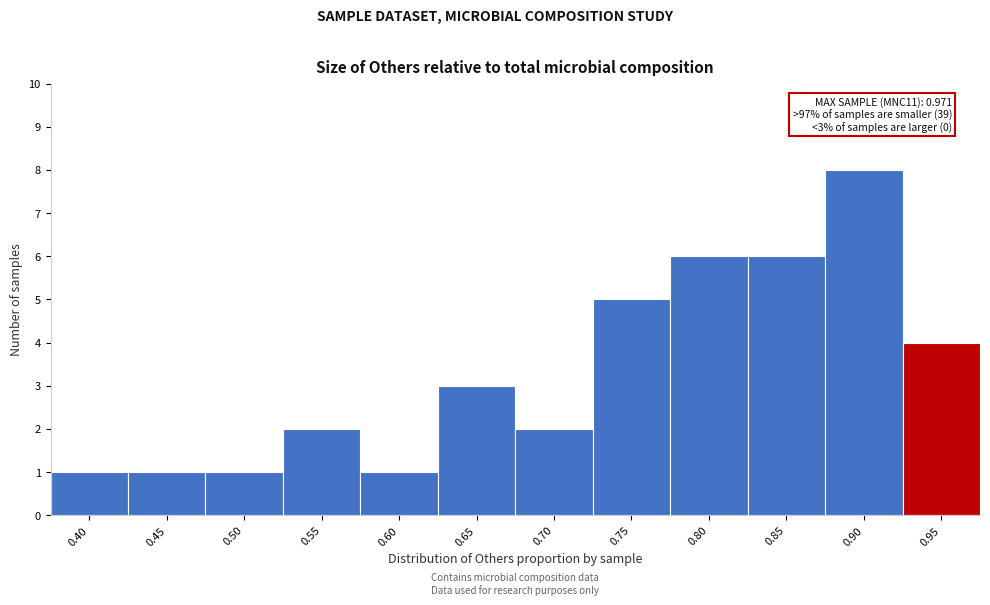

Reading left to right, list all the values displayed in this chart.

0.40=1	0.45=1	0.50=1	0.55=2	0.60=1	0.65=3	0.70=2	0.75=5	0.80=6	0.85=6	0.90=8	0.95=4